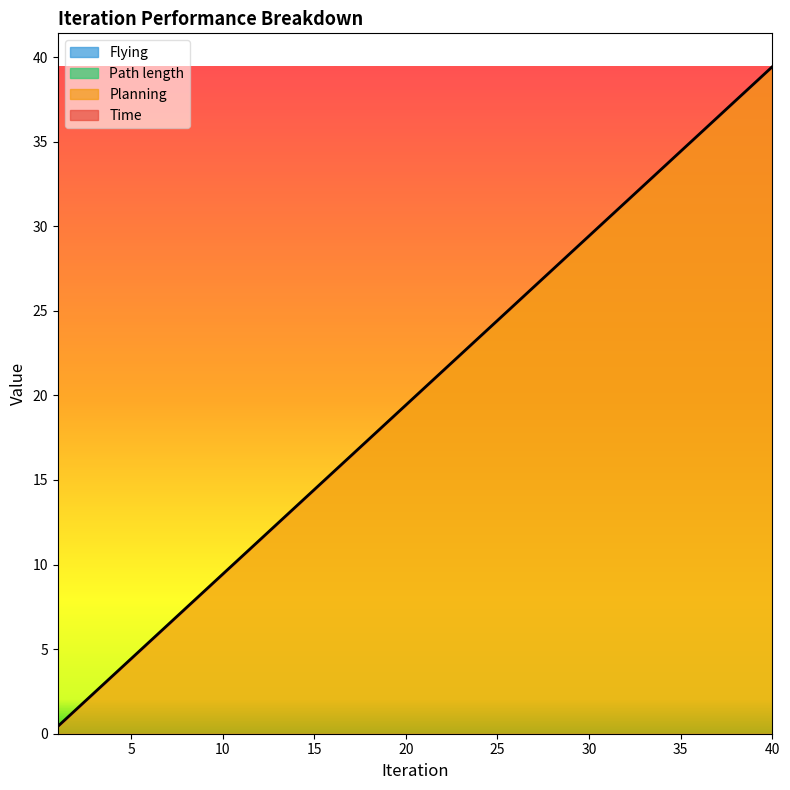

How many series are shown in this chart?

4